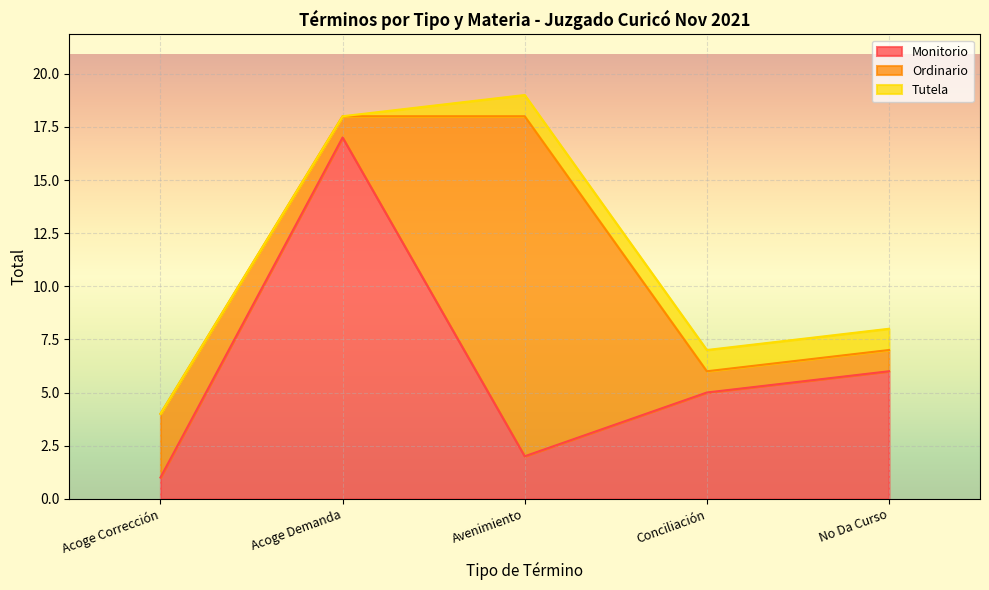

Is the value of Ordinario at Acoge Corrección greater than the value of Tutela at Acoge Corrección?

Yes